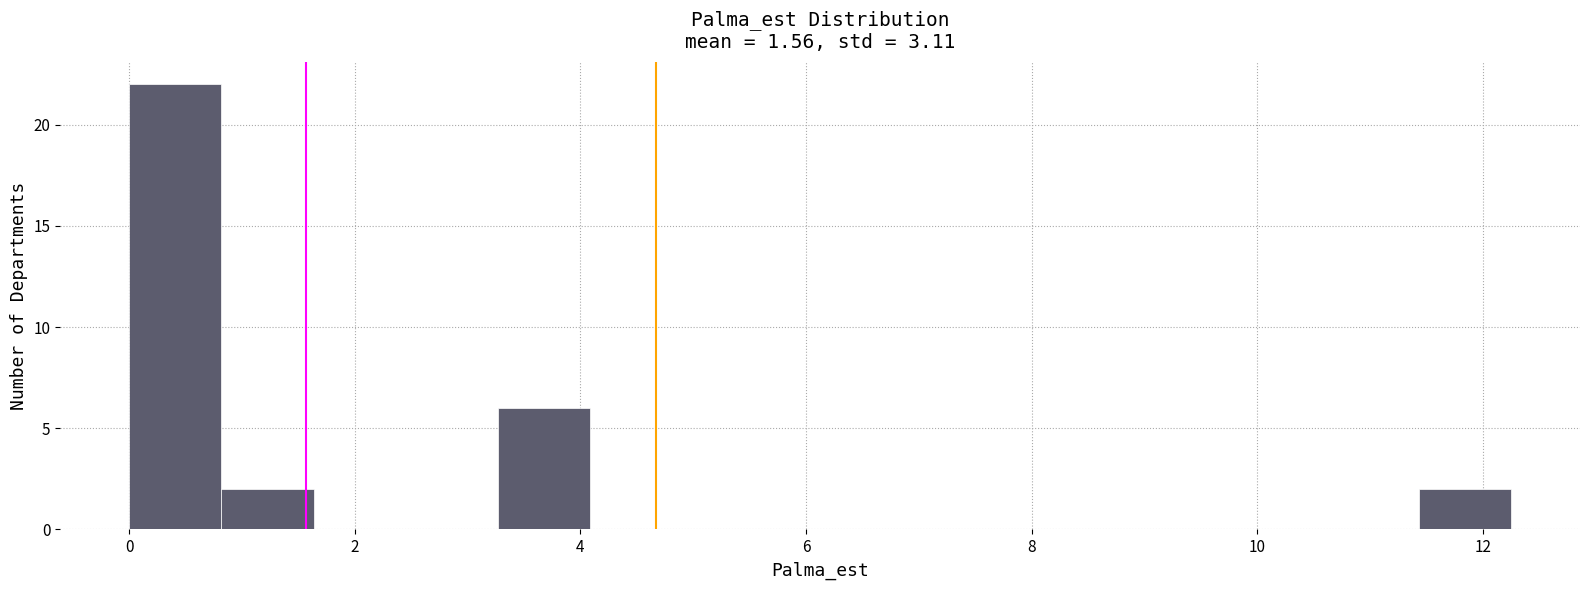

Which range on the x-axis has the tallest bar?

0.0 to 0.8